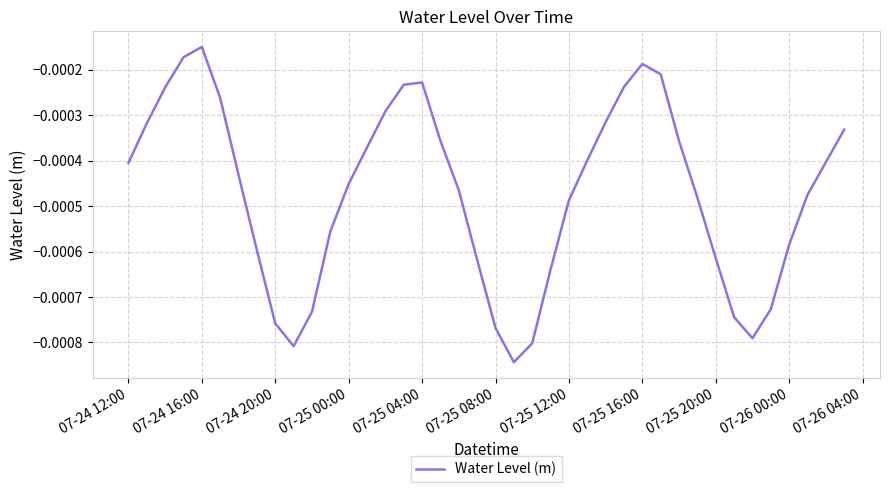

How many lines are shown in the chart?

1